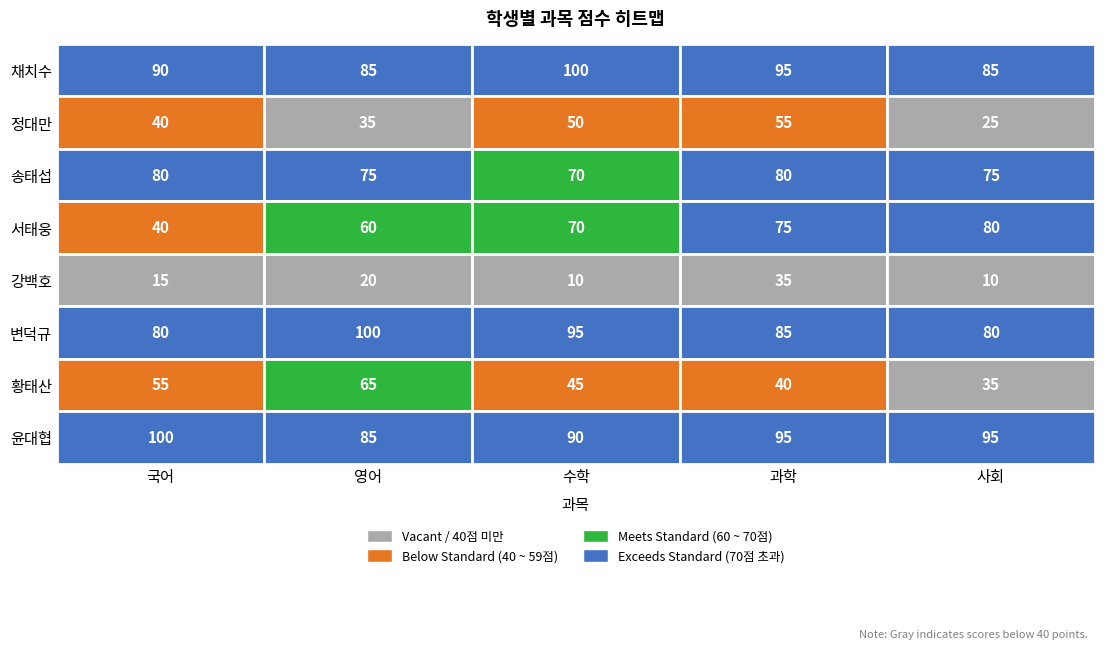

What is the difference between the second highest and minimum values in the 채치수 series?

10